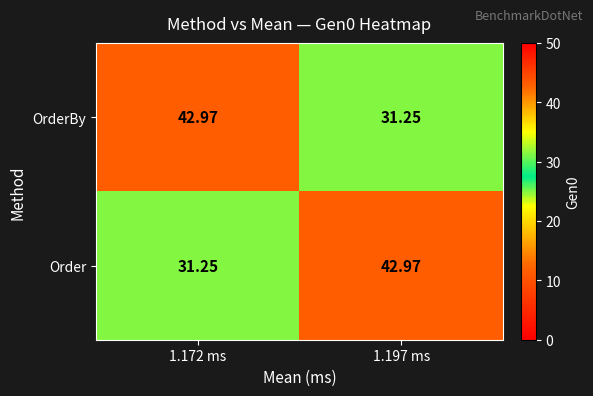

Count the number of data series in this chart.

2